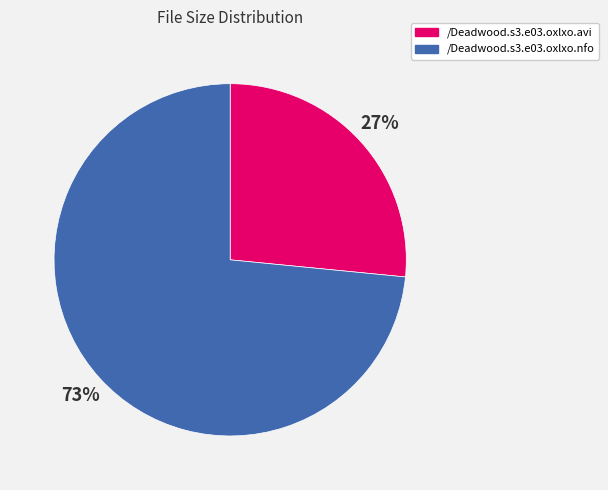

The /Deadwood.s3.e03.oxlxo.avi slice represents 33% of the pie. True or false?

False